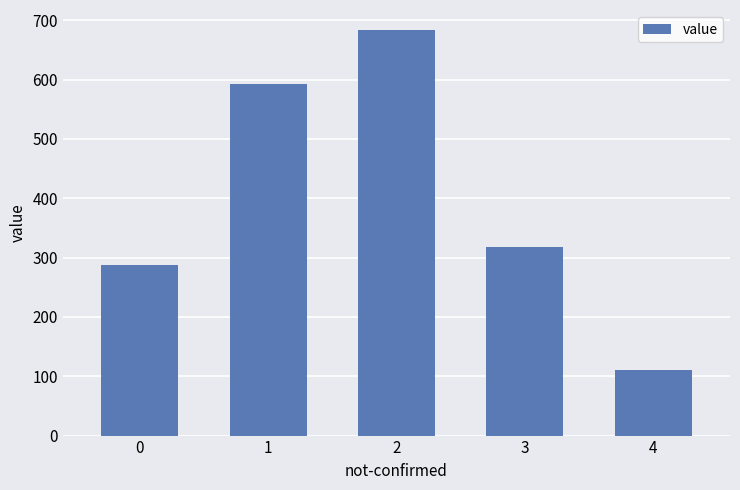

What is the value of the 2nd bar from the left?

592